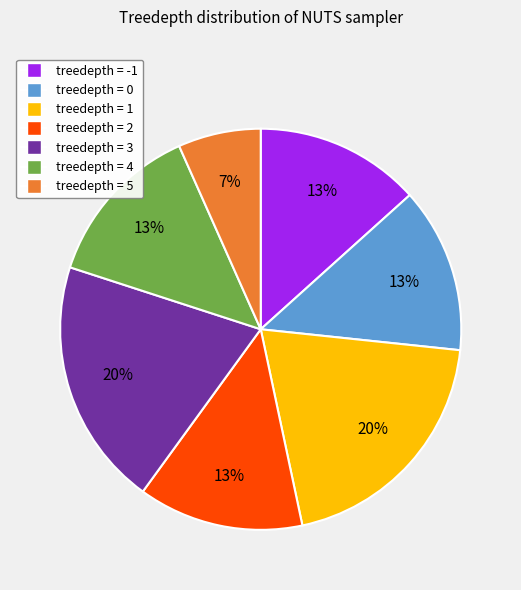

Does any single category account for the majority?

No